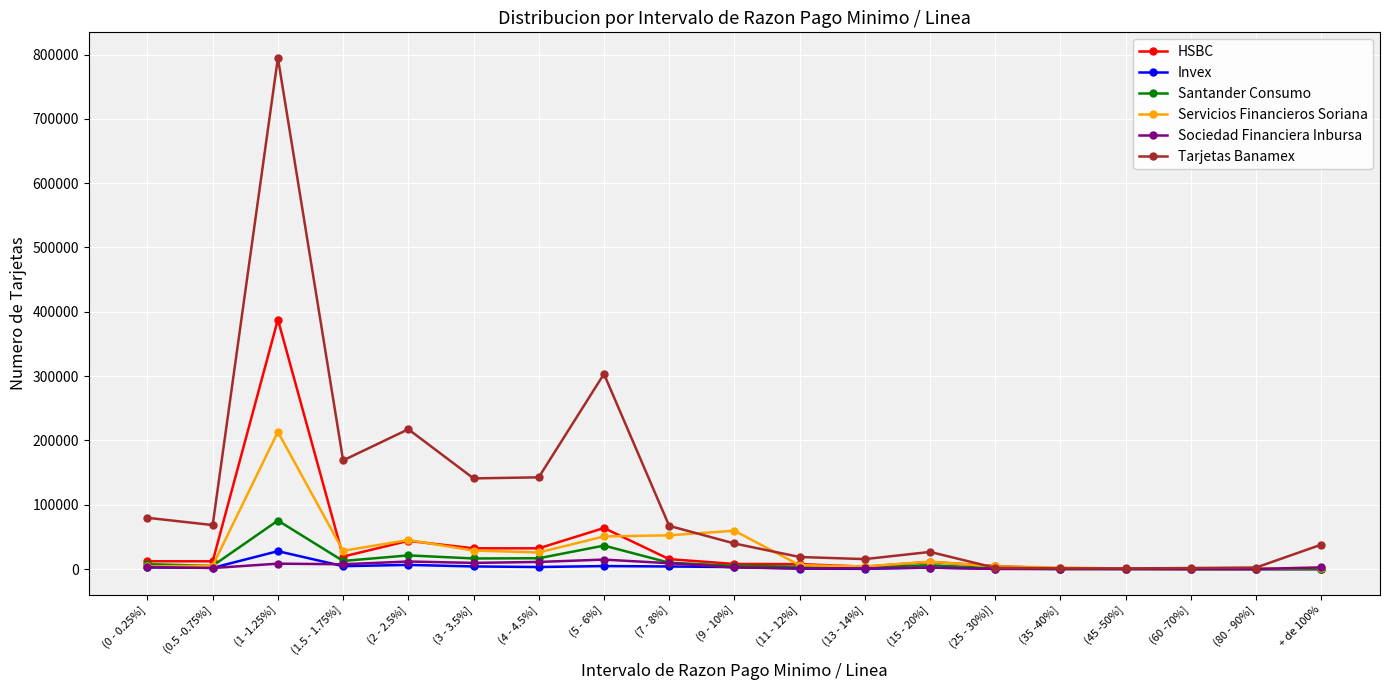

Which category has the highest value in the Tarjetas Banamex series?

(1 -1.25%]